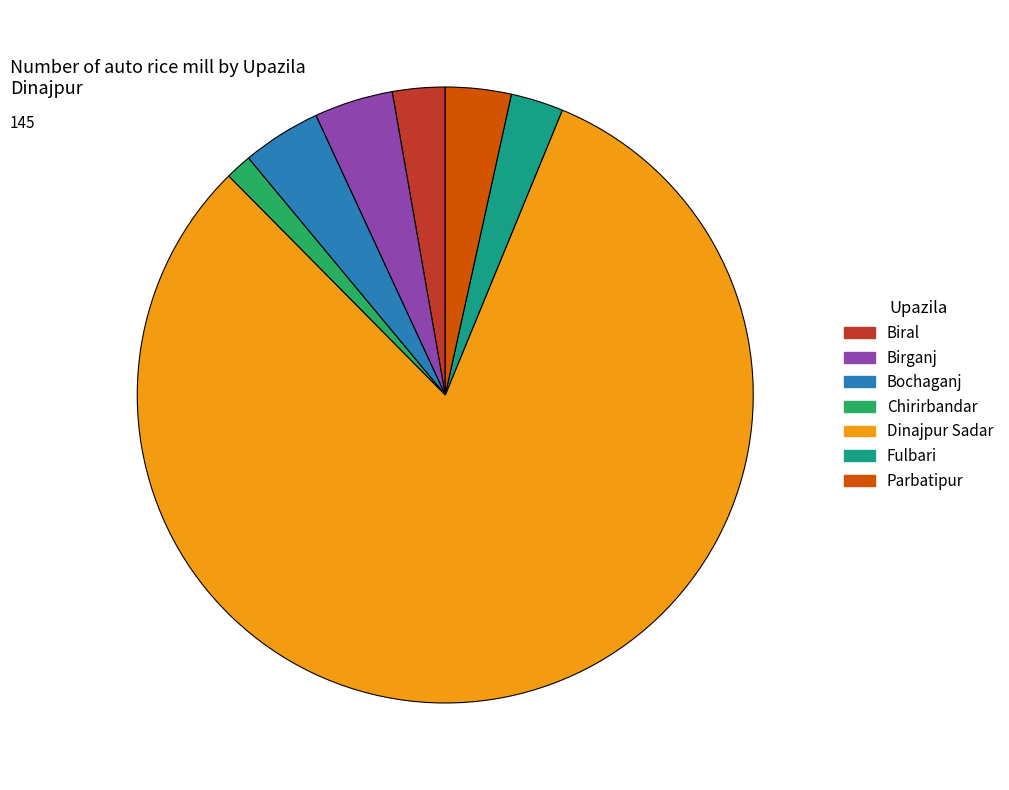

The Fulbari slice represents 3% of the pie. True or false?

True